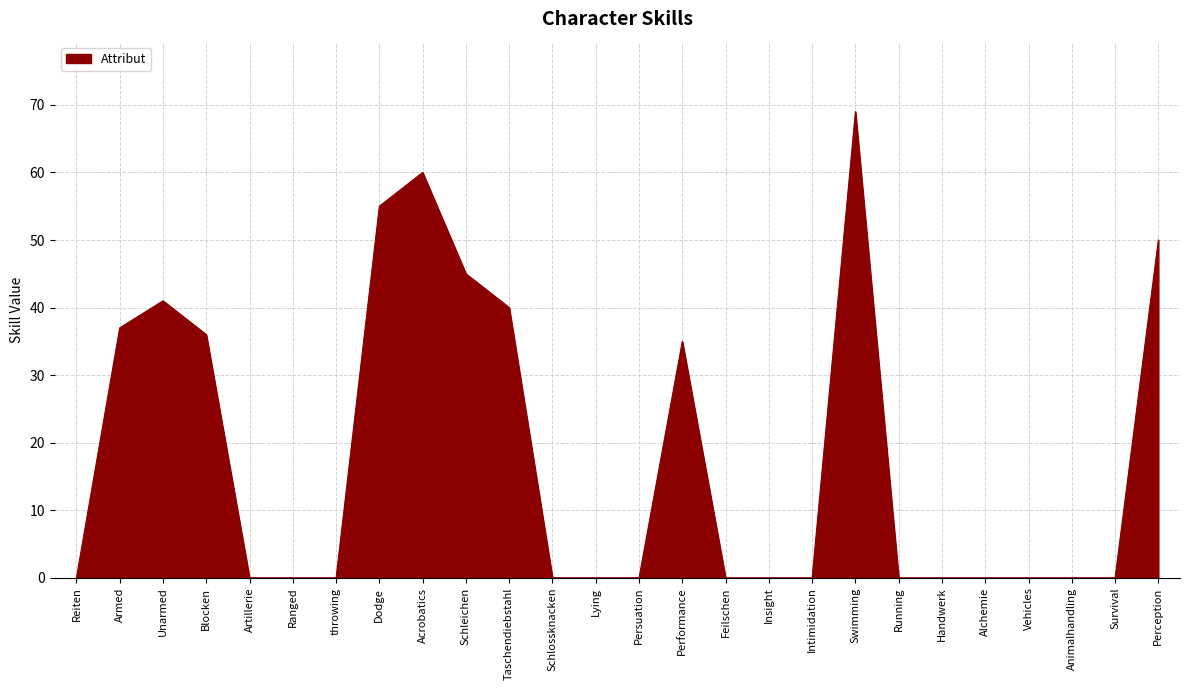

The chart shows a value of 37 at Armed. True or false?

True